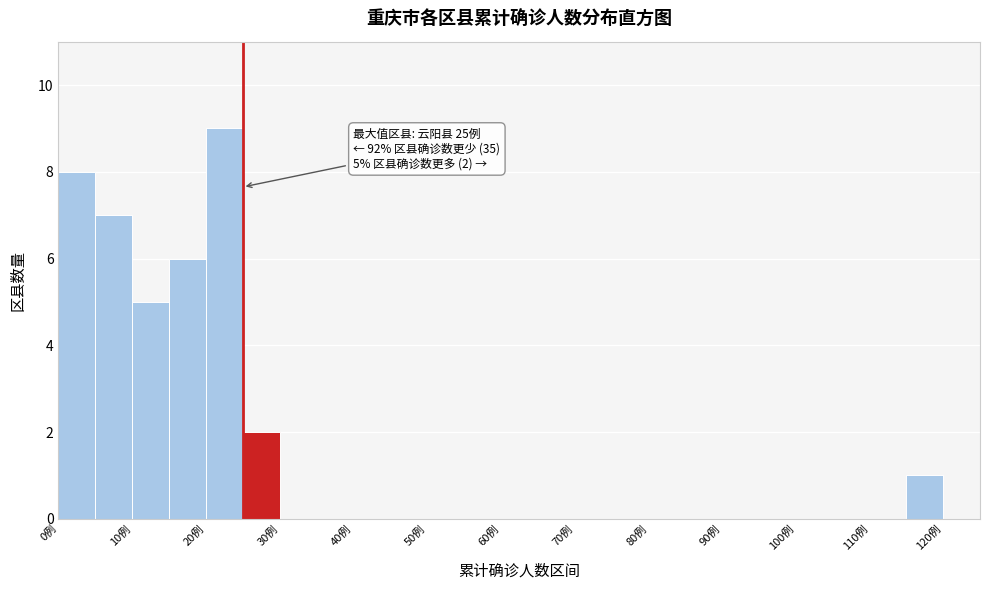

Over which range of the x-axis is the bar tallest?

20 to 25